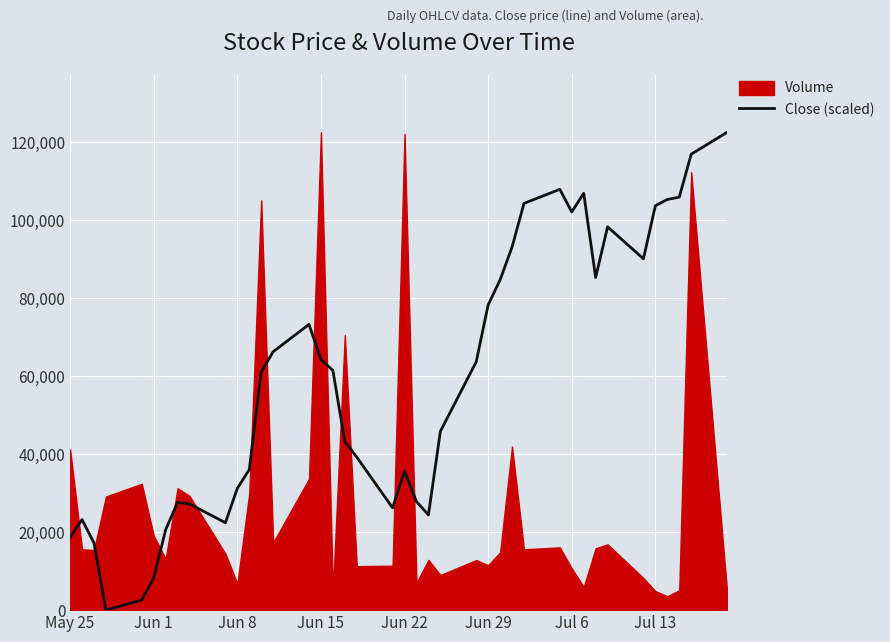

What is the maximum value for Close (scaled)?

122481.0